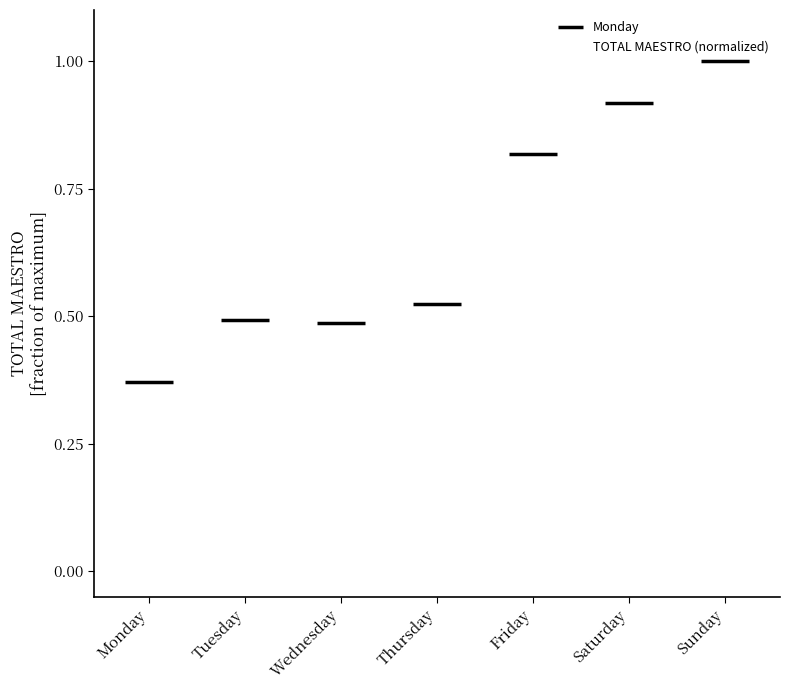

Is it true that the value at Saturday is 0.5?

False